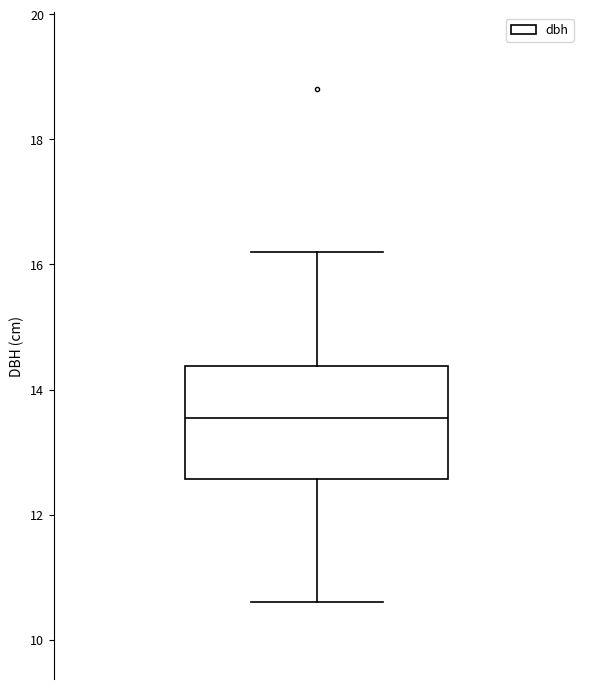

Read this box plot against the y-axis: the position of the median line, the range covered by the box, and the ends of both whiskers. The values are not printed on the chart, so give them approximately, as read against the axis.

median 13.6, box 12.6 to 14.4, whiskers 10.6 to 16.2